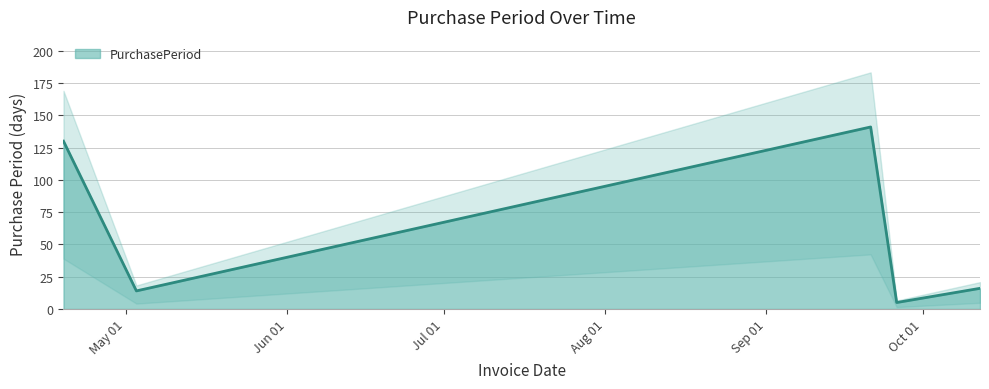

What is the label of the 5th point from the left?

2016-10-12